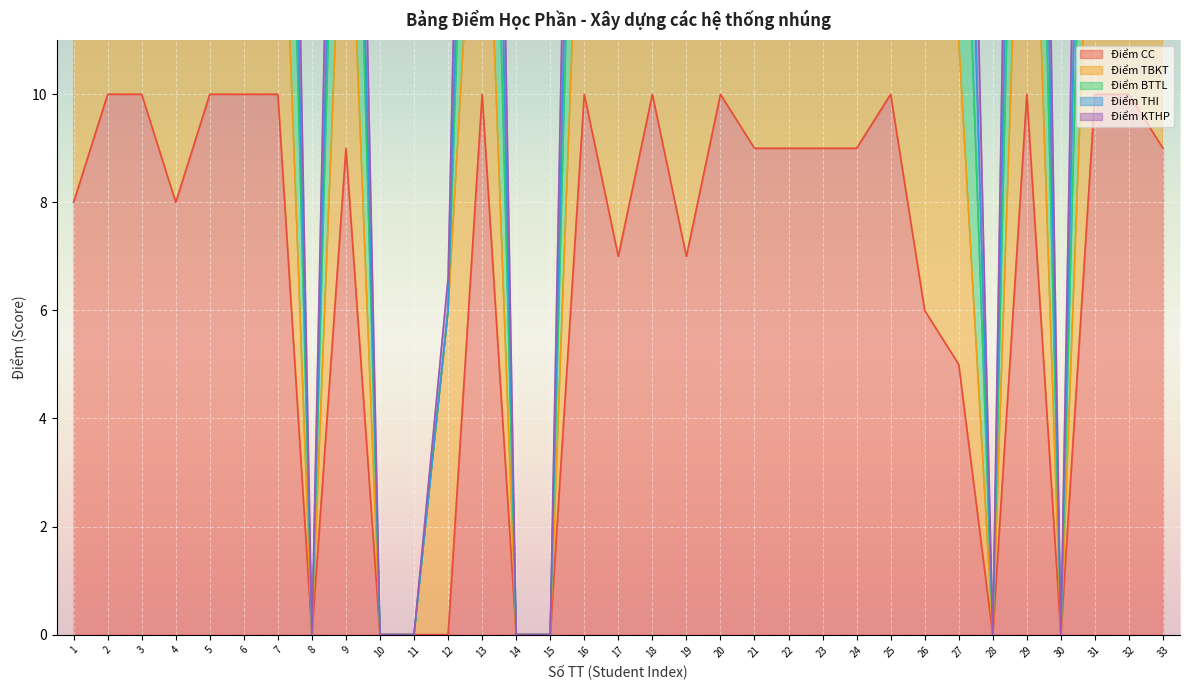

What value does the Điểm CC series have at 31?

10